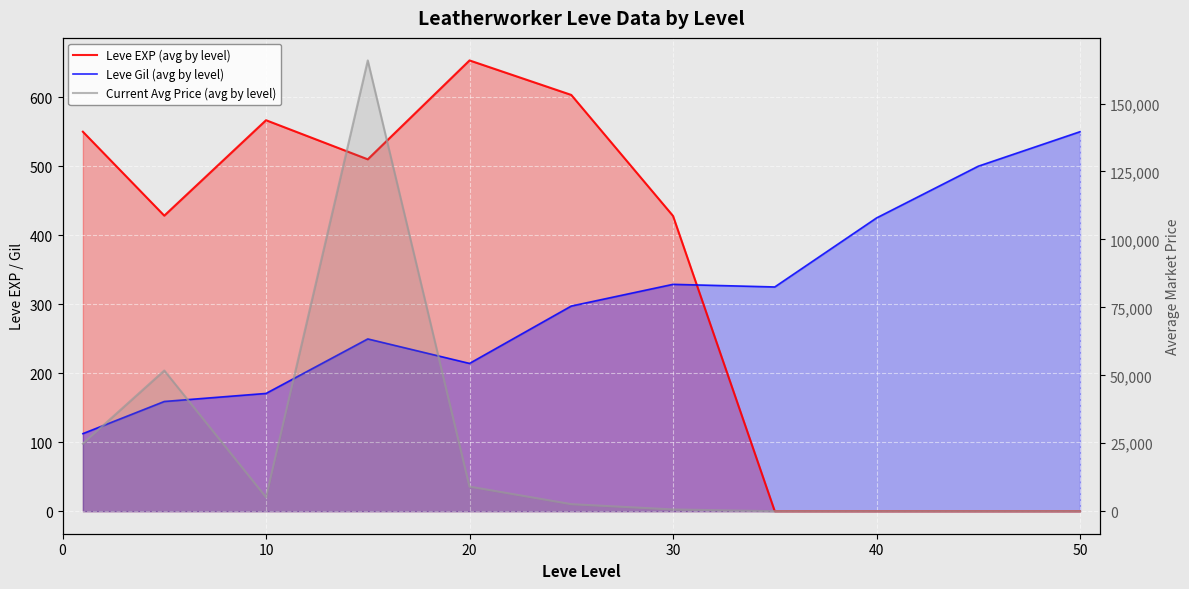

What is the sum of all Current Avg Price (avg by level) values?

259882.2